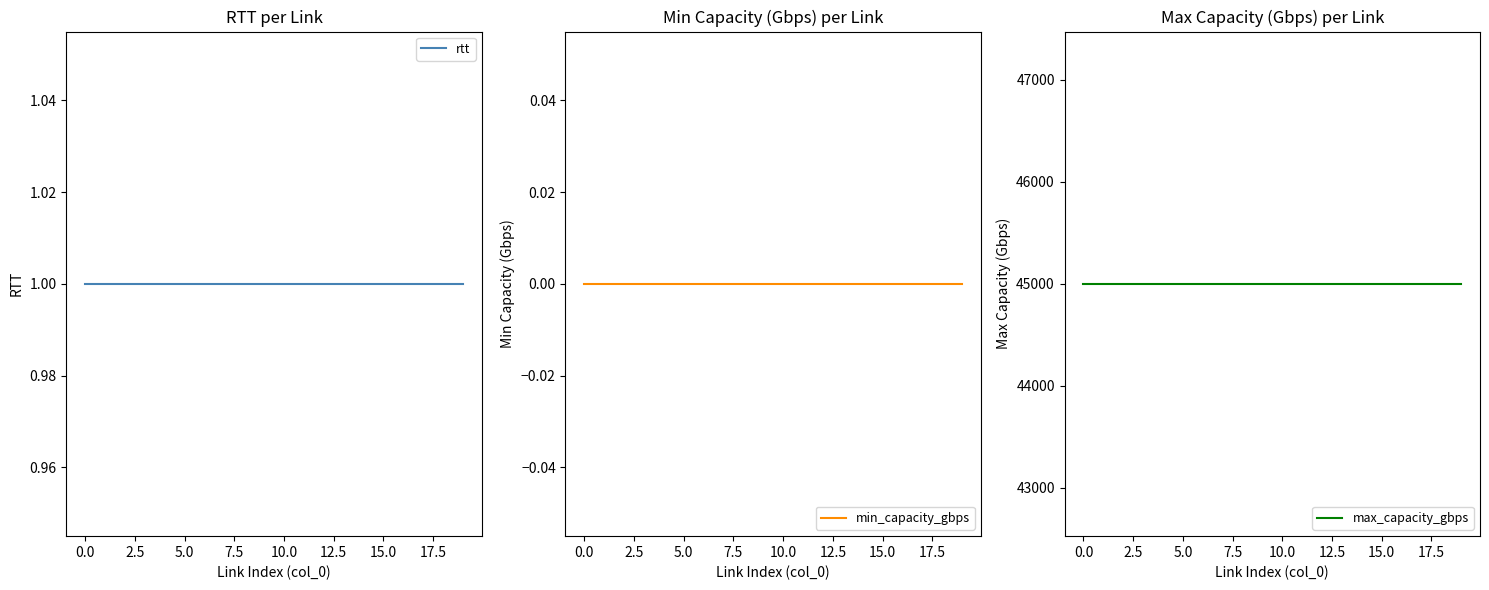

Is this an area chart (filled region under the line)?

No